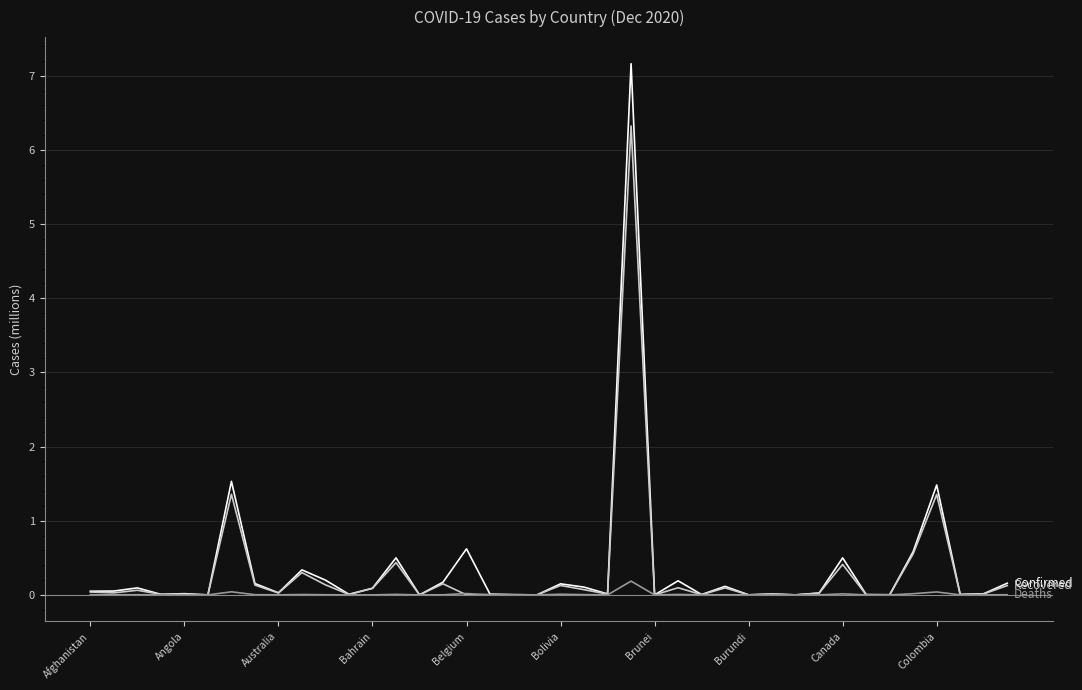

What is the maximum value shown in the chart?

7.2